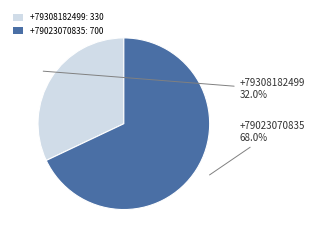

Is it true that +79308182499 is 20% of the pie?

False